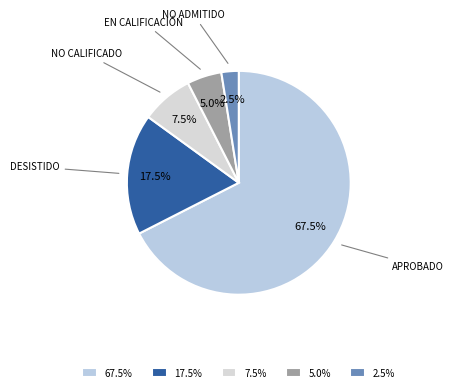

Rank the categories by value from lowest to highest.

2.5%, 5.0%, 7.5%, 17.5%, 67.5%